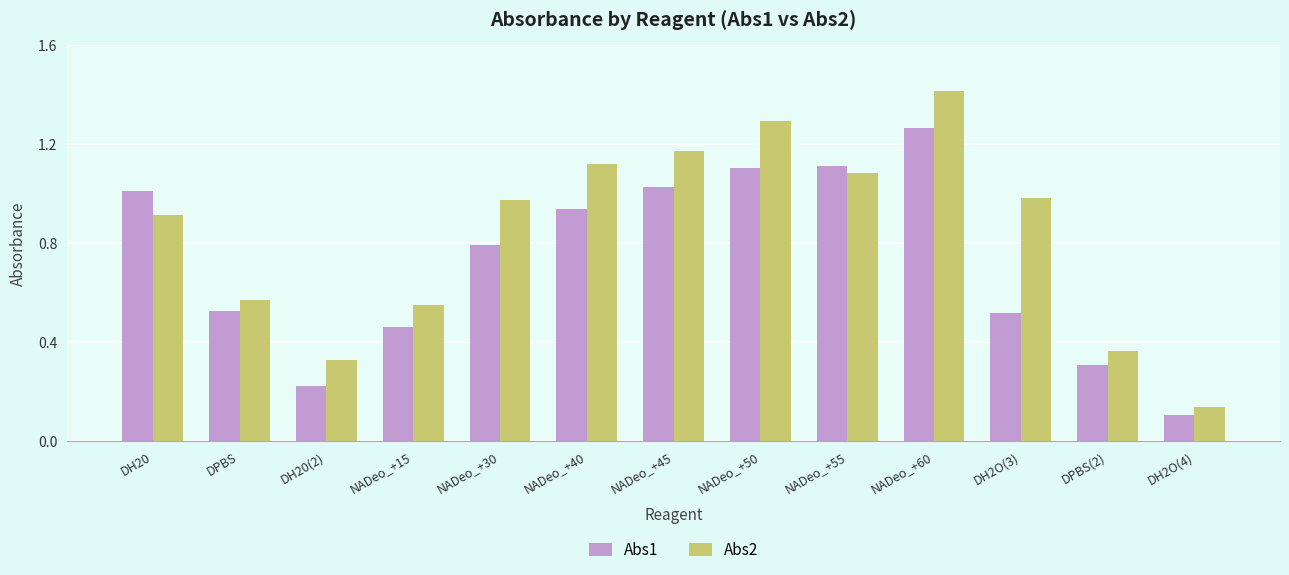

Are the bars grouped side by side (vs. stacked)?

Yes